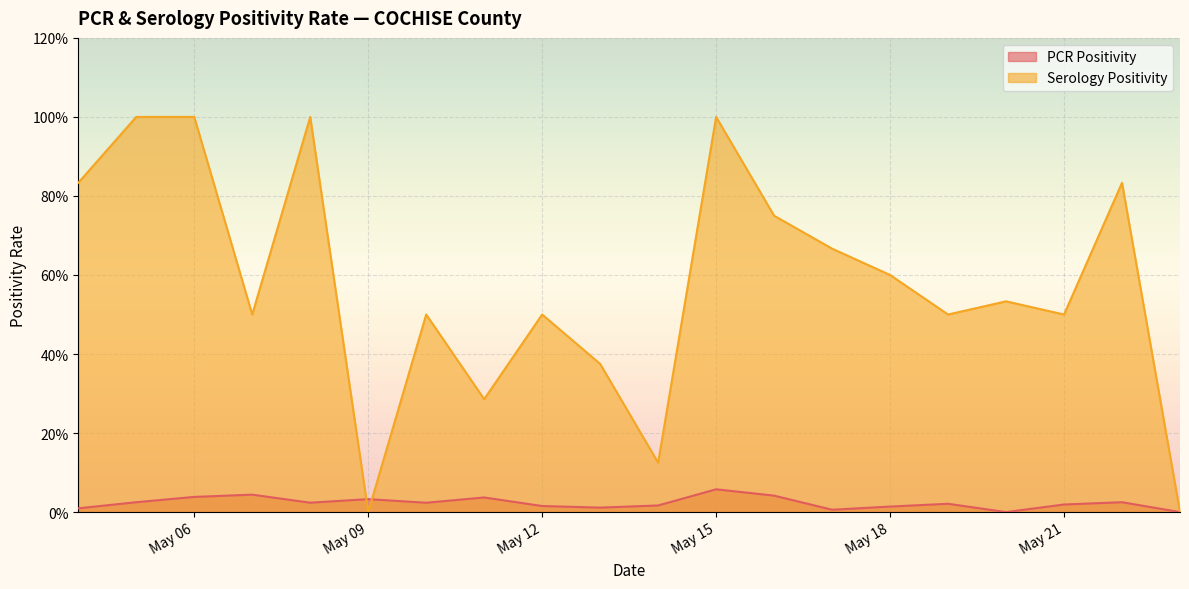

Rank the series at 2021-05-23 from lowest to highest value.

PCR Positivity, Serology Positivity